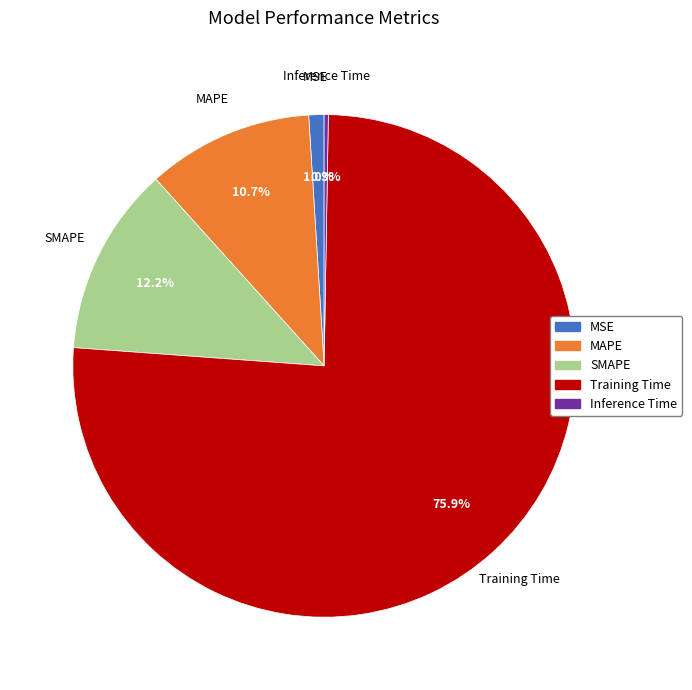

How much of the chart is everything except MAPE?

89.3%